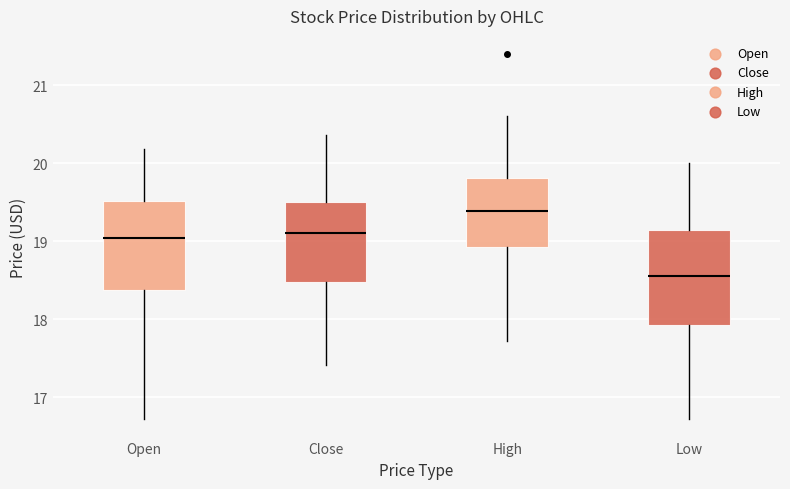

Reading left to right, transcribe this box plot: for each box, give where its median line is, the range the box spans, and where its two whiskers end, as read against the y-axis. The values are not printed on the chart, so give them approximately, as read against the axis.

Open: median 19.0, box 18.4 to 19.5, whiskers 16.7 to 20.2
Close: median 19.1, box 18.5 to 19.5, whiskers 17.4 to 20.4
High: median 19.4, box 18.9 to 19.8, whiskers 17.7 to 20.6
Low: median 18.6, box 17.9 to 19.2, whiskers 16.7 to 20.0